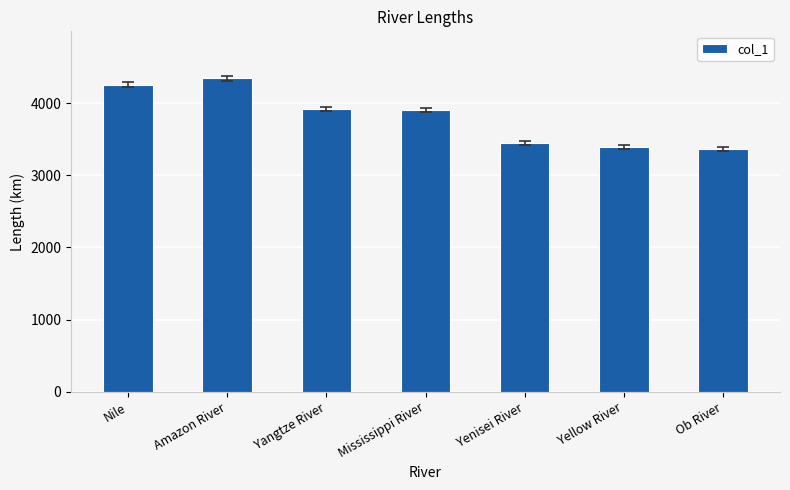

What is the sum of all values?

26626